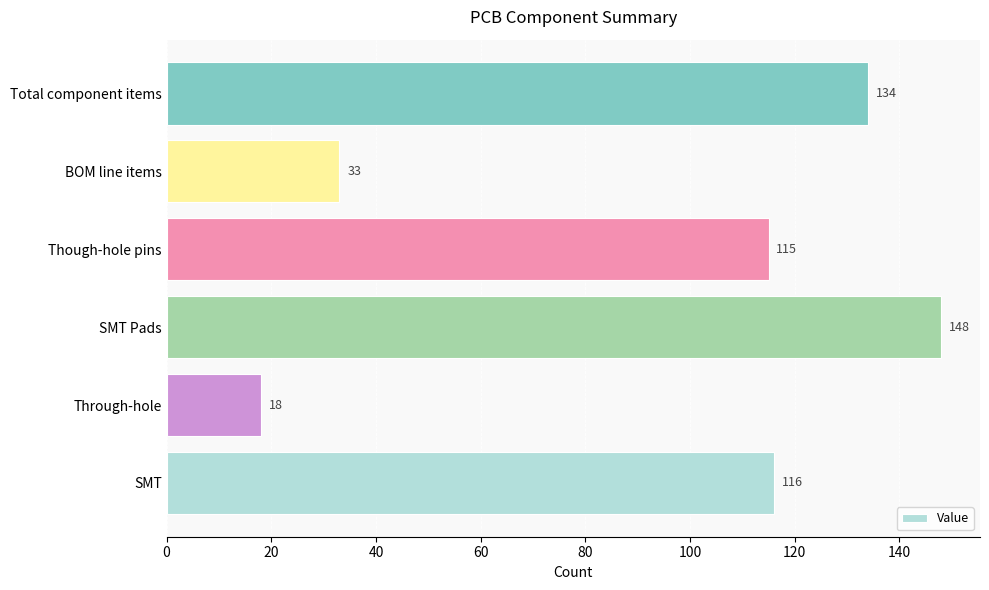

What is the difference between the maximum and minimum values?

130